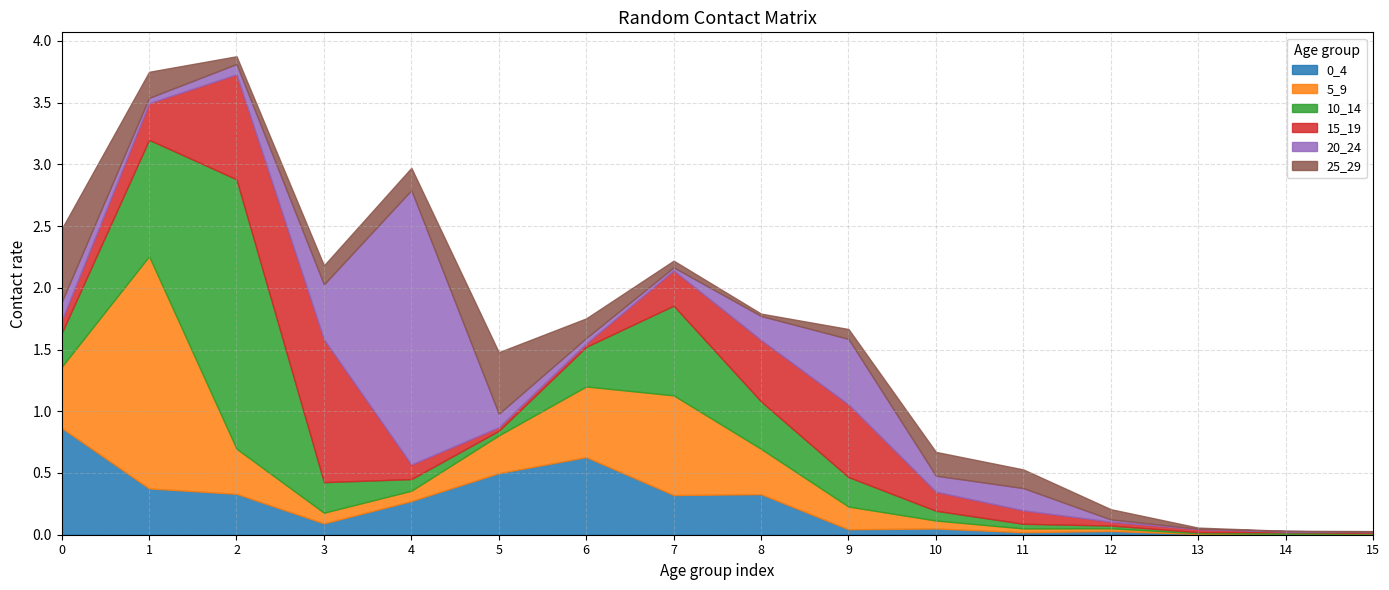

Where is 15_19 nearest to the value 0?

15